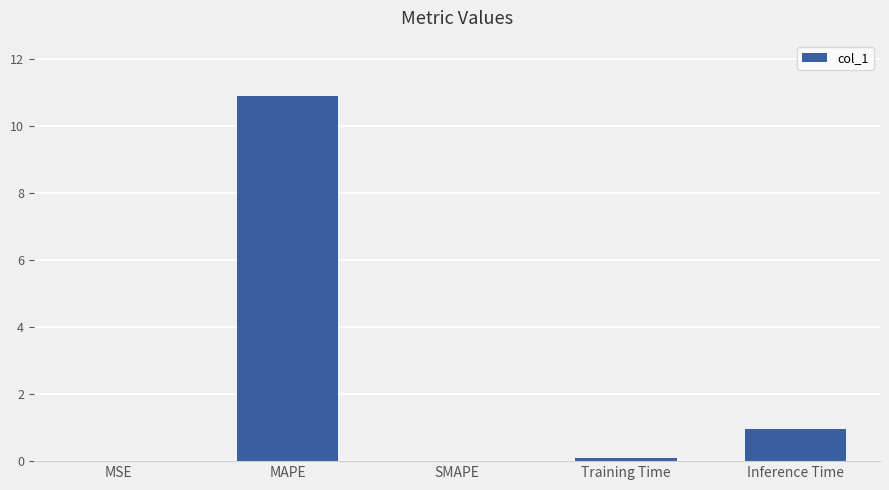

Read the value at Inference Time.

1.0